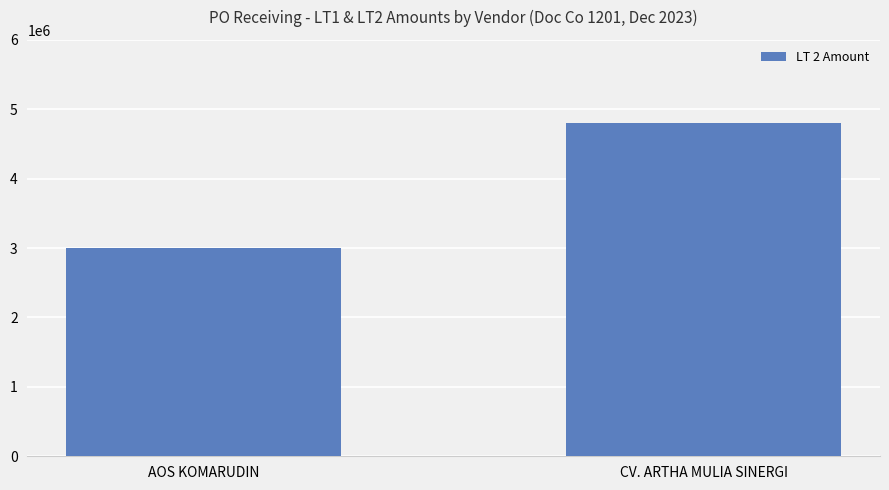

What is the sum of all values?

7800000